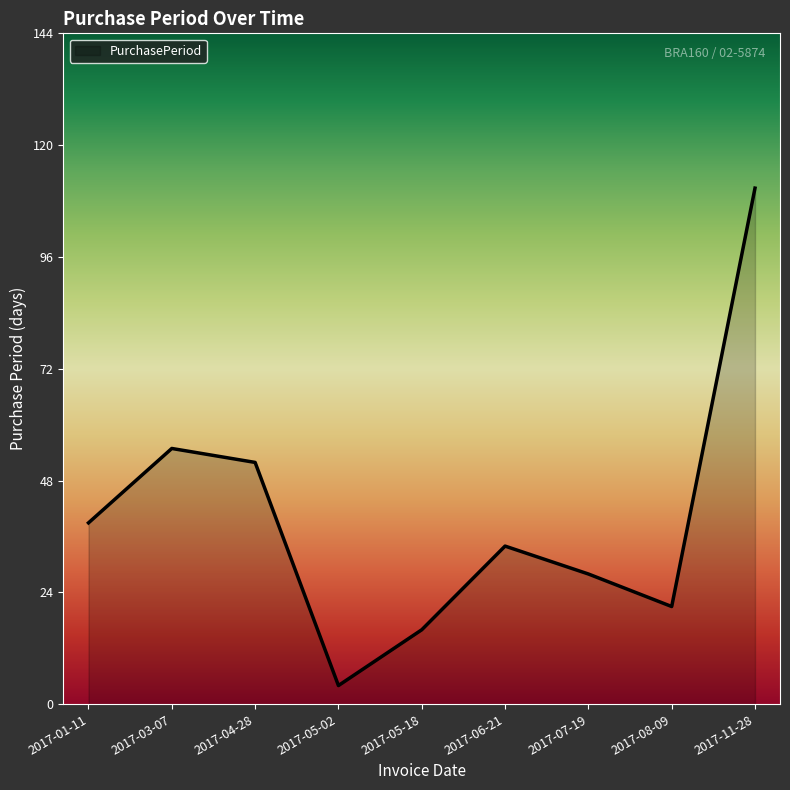

Where does the data first go above 34?

2017-01-11